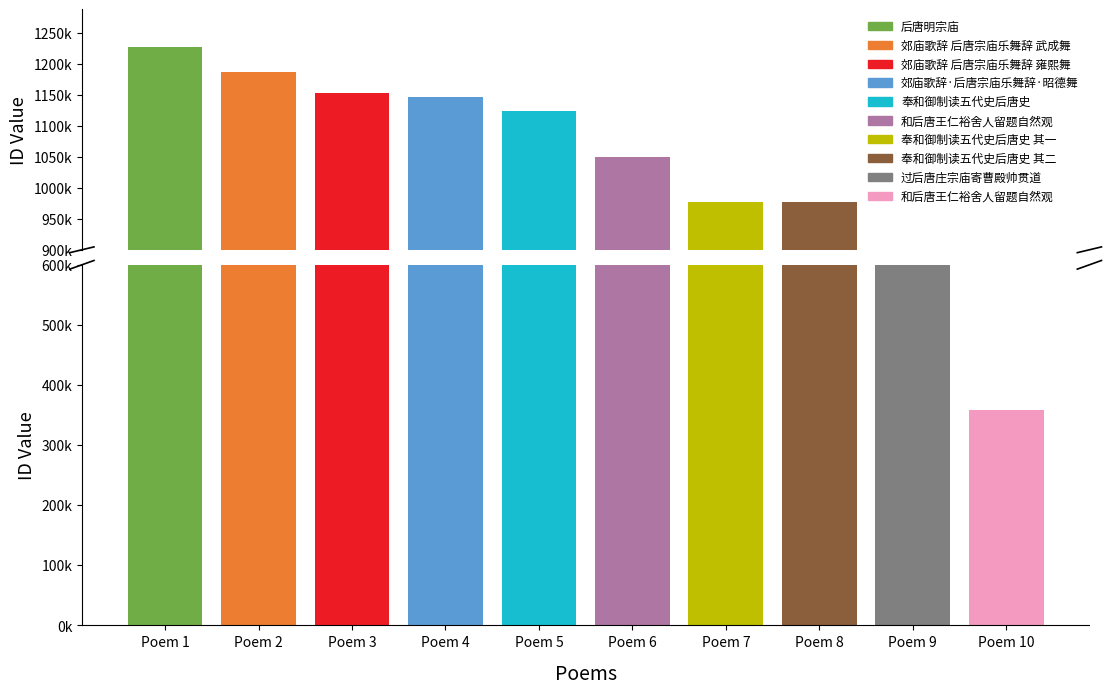

Which category has the lowest value across all series?

和后唐王仁裕舍人留题自然观